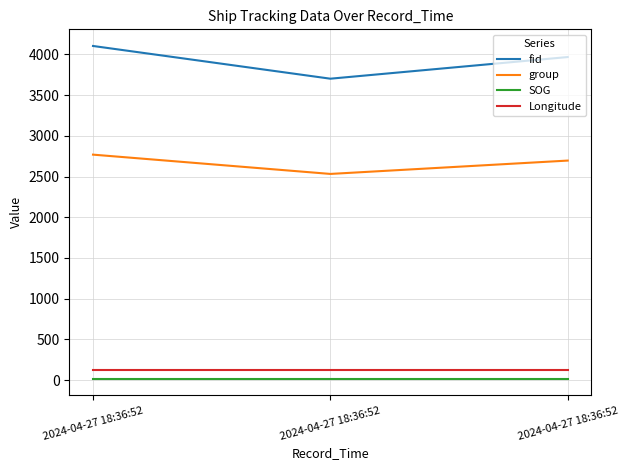

Which has a higher value, 2024-04-27 18:36:52 or 2024-04-27 18:36:52?

2024-04-27 18:36:52